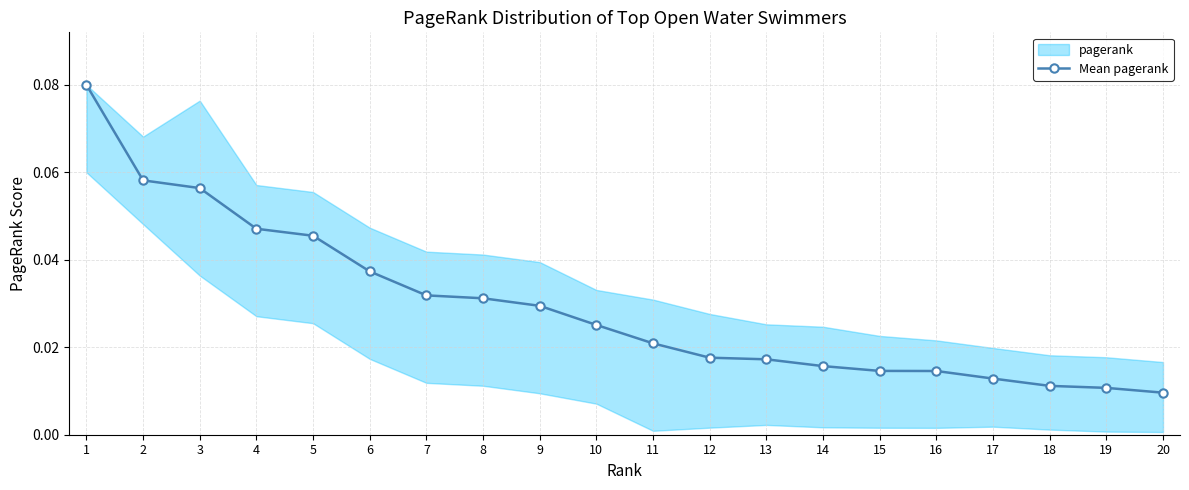

Reading left to right, what are all the values shown in this chart?

0.1	0.1	0.1	0.0	0.0	0.0	0.0	0.0	0.0	0.0	0.0	0.0	0.0	0.0	0.0	0.0	0.0	0.0	0.0	0.0